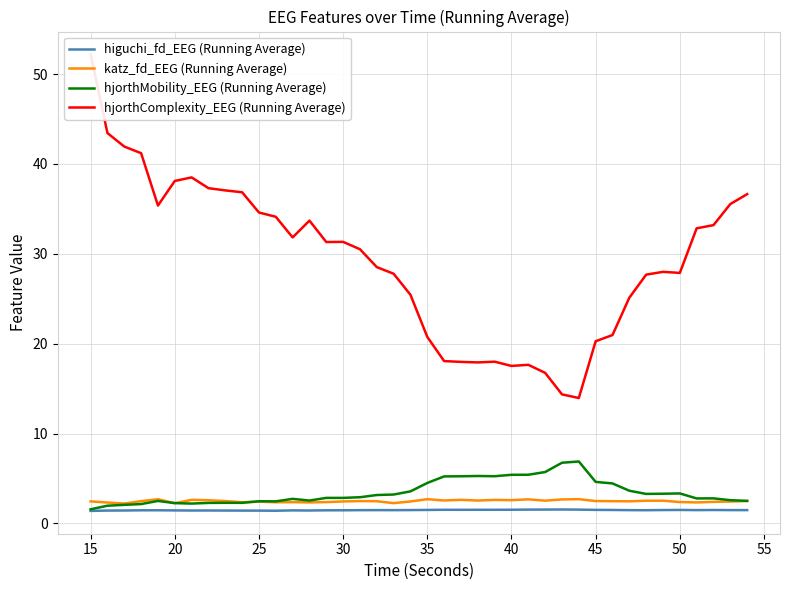

List the series in order of their peak value, lowest first.

higuchi_fd_EEG (Running Average), katz_fd_EEG (Running Average), hjorthMobility_EEG (Running Average), hjorthComplexity_EEG (Running Average)